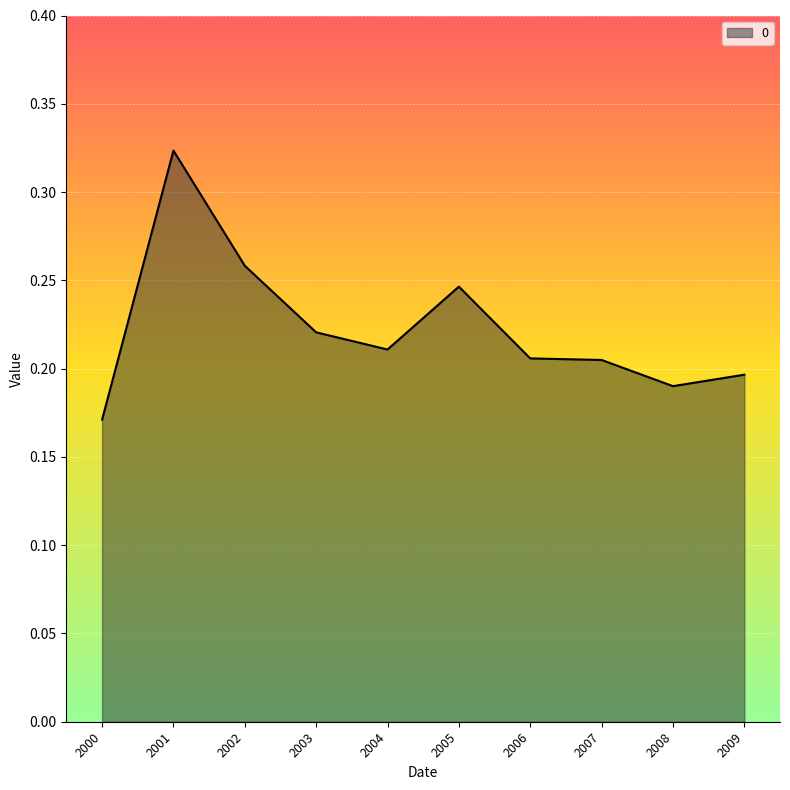

Is it true that the value at 2000 is 0.2?

True